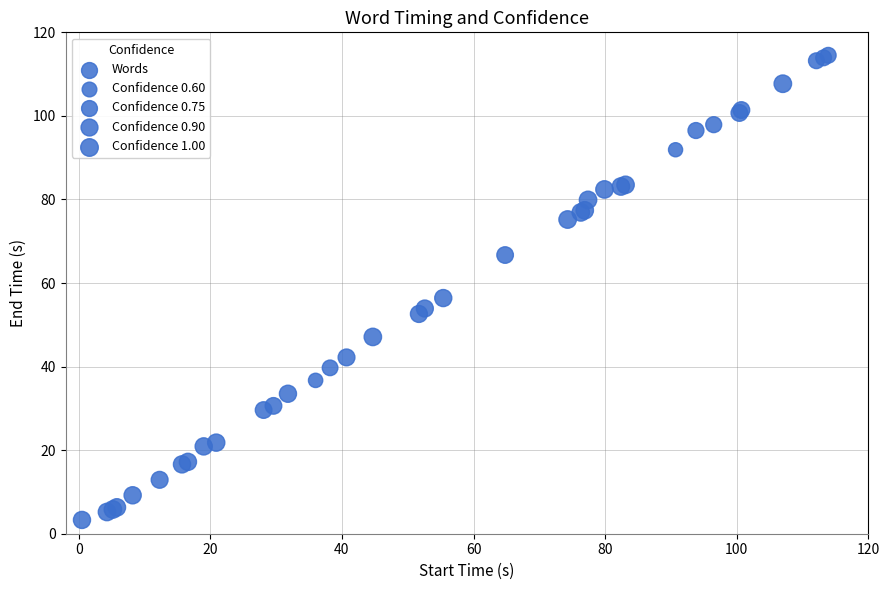

What Y value in the scatter plot is closest to 58?

56.4